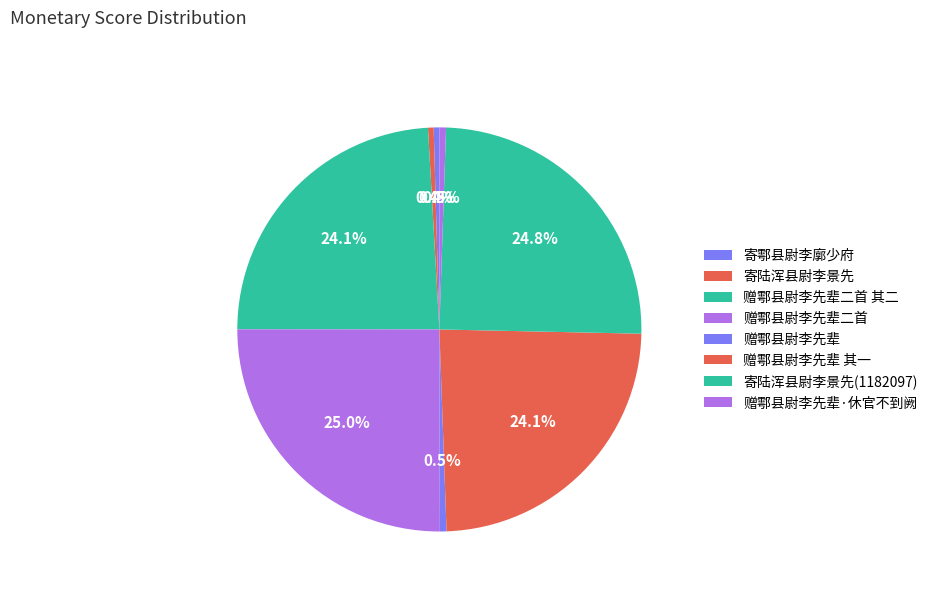

How many segments does this pie chart have?

8